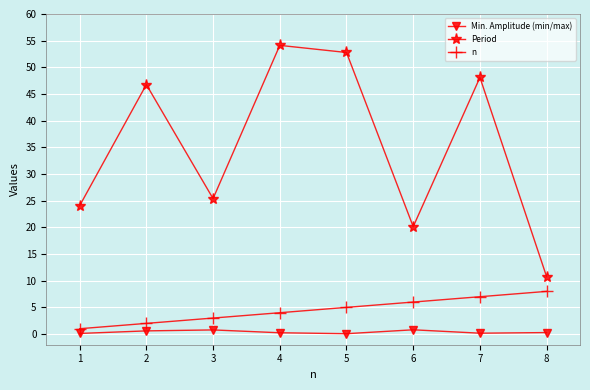

What is the difference between the maximum and second lowest values in the Min. Amplitude (min/max) series?

0.7